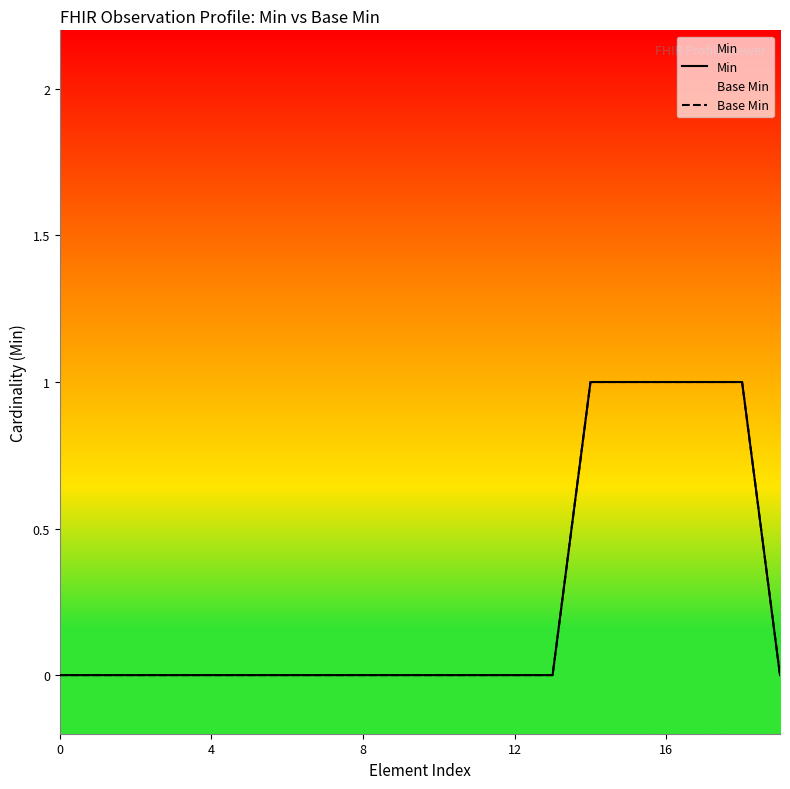

At 19, list the series in order from smallest to largest.

Min, Base Min